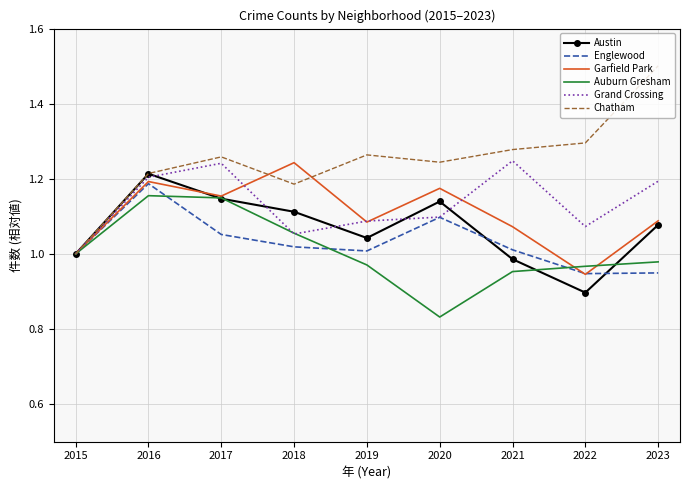

Which series changed the most between 2021 and 2022?

Grand Crossing